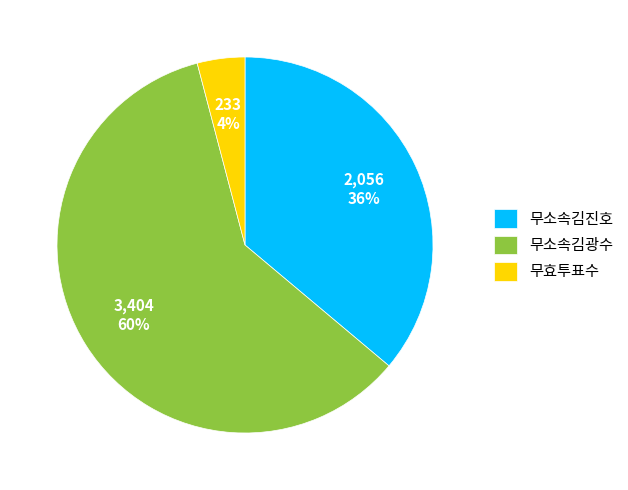

Count the number of slices in the pie.

3